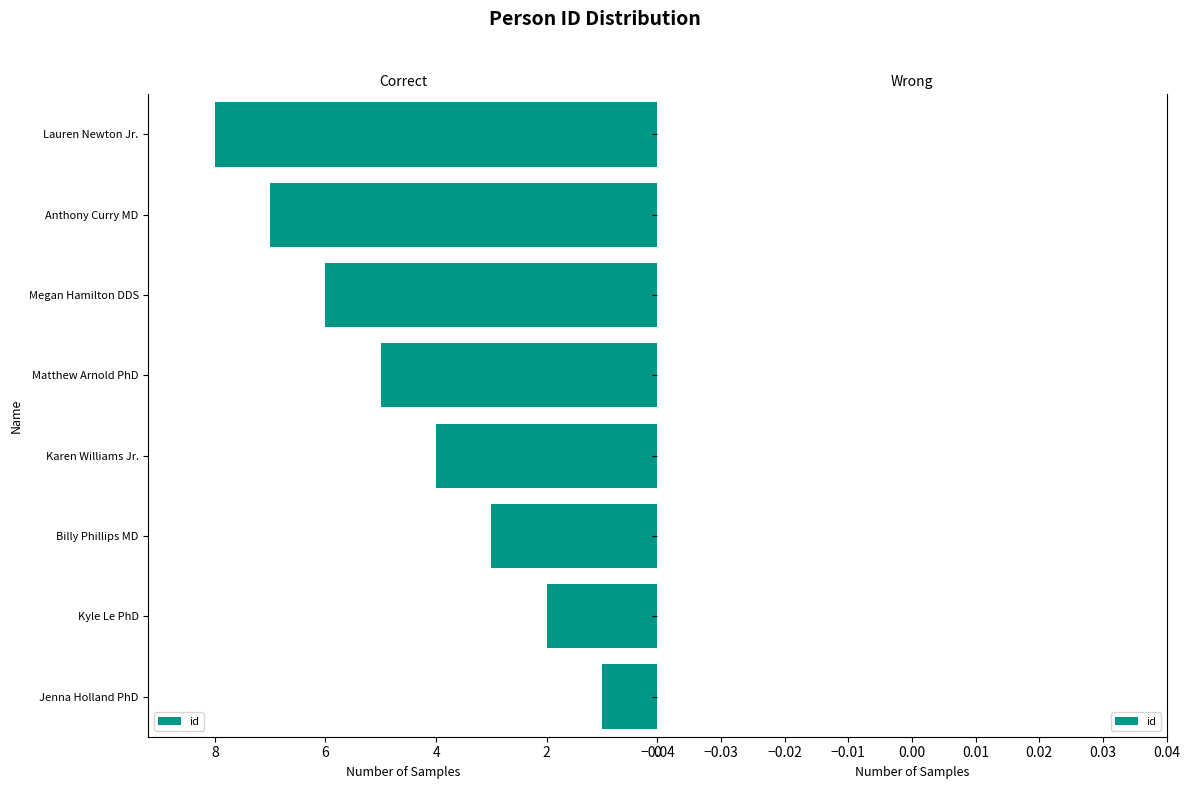

What is the difference between the values at Kyle Le PhD and Matthew Arnold PhD?

3